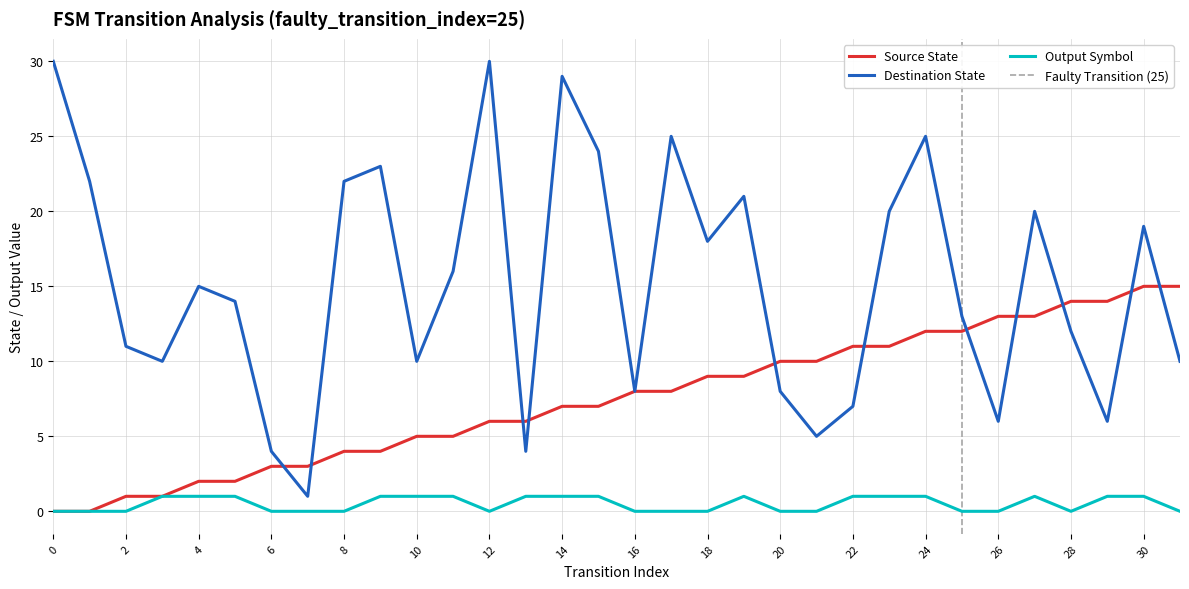

True or false: output_symbol and destination_state intersect in this chart.

False